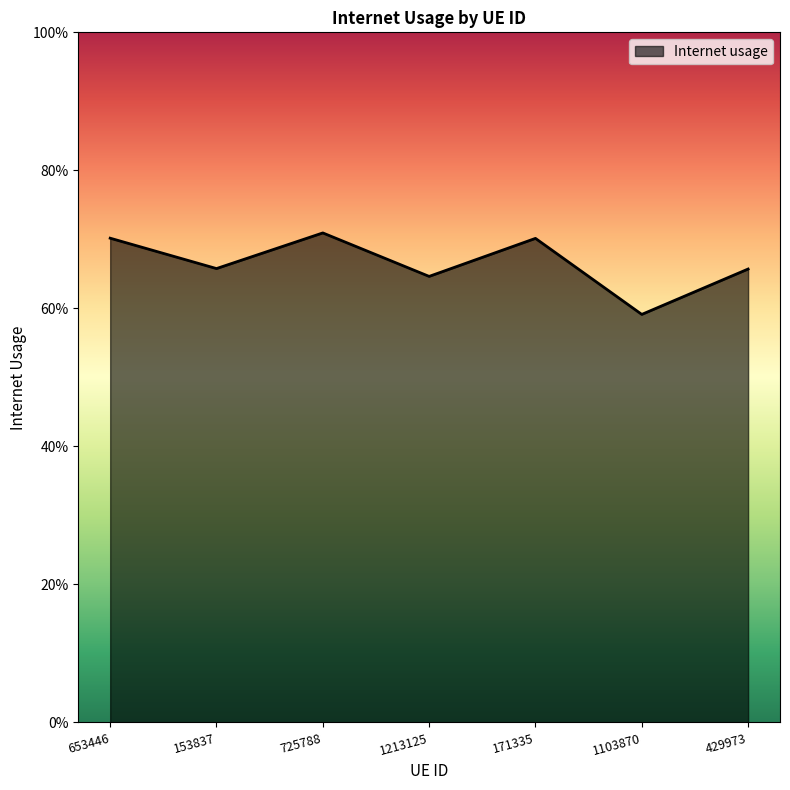

True or false: there are more than 0 points higher than both neighbors.

True